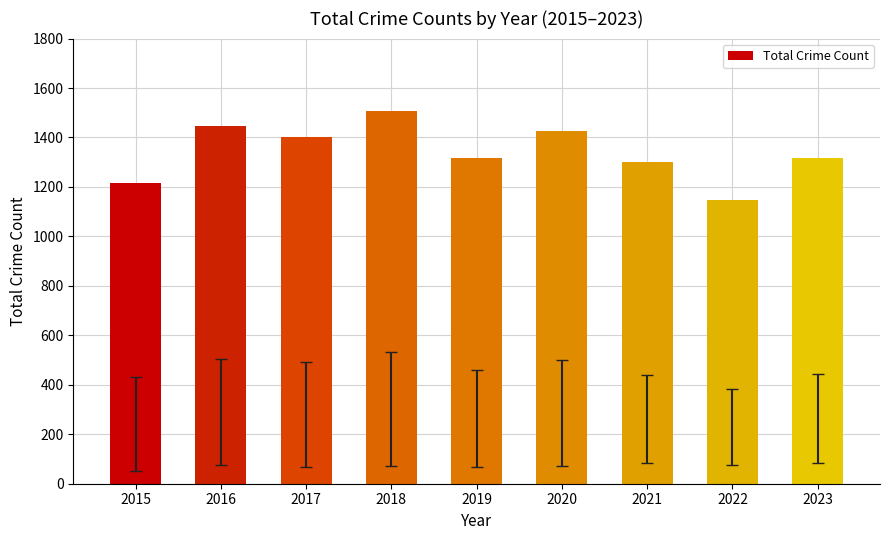

What is the value of the 3rd bar from the left?

1401